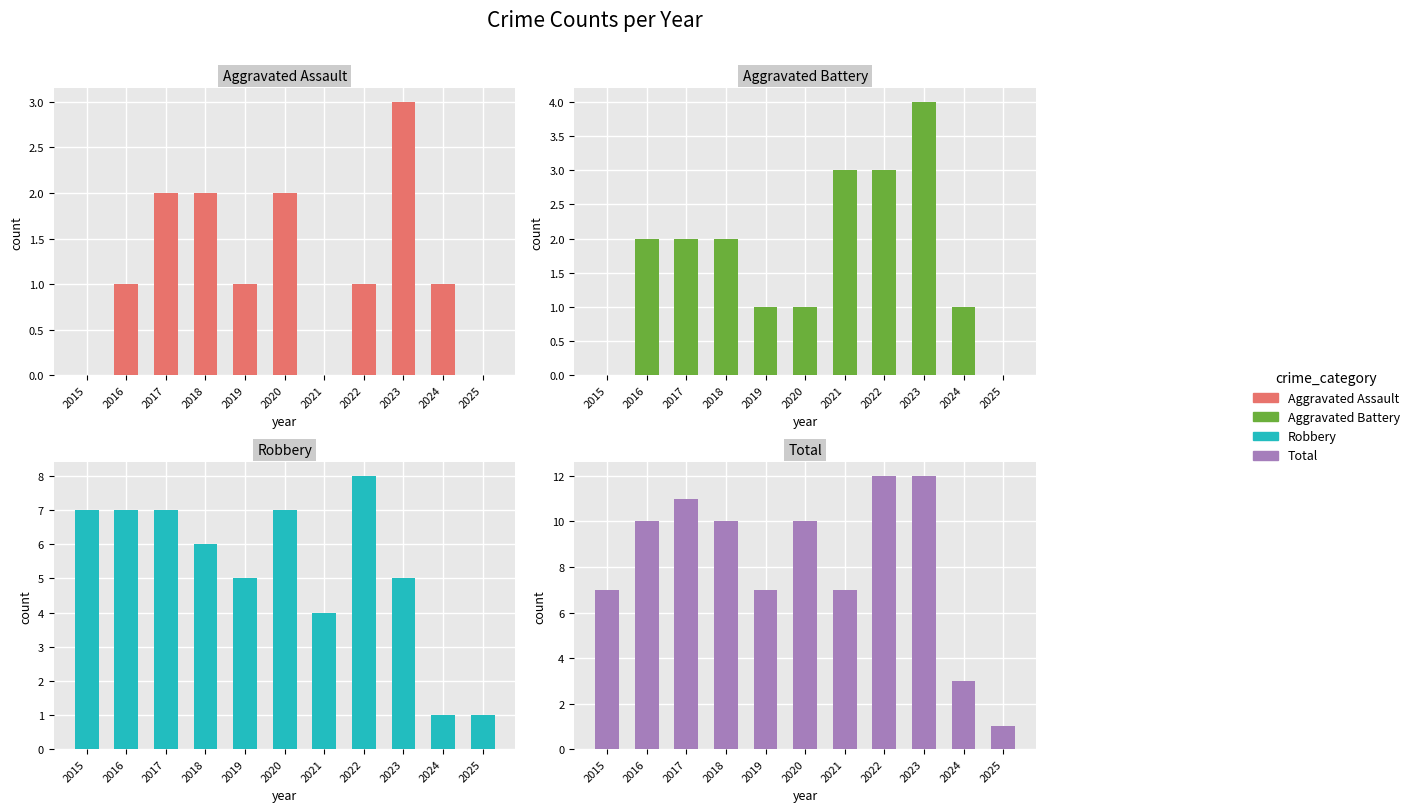

List the series in order of their peak value, lowest first.

Aggravated Assault, Aggravated Battery, Robbery, Total